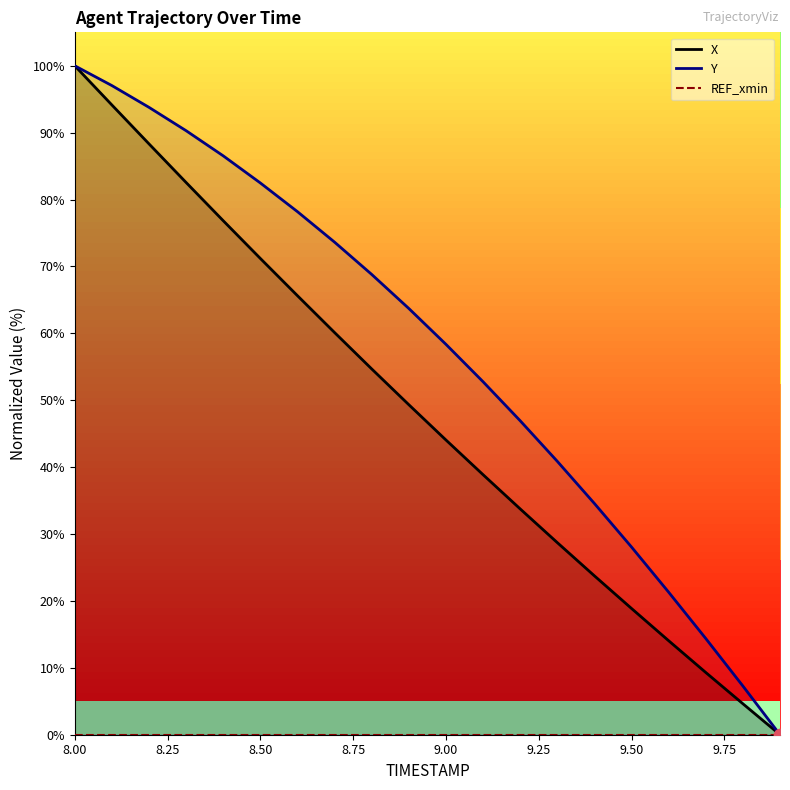

Which series has the largest Y range (max minus min)?

X